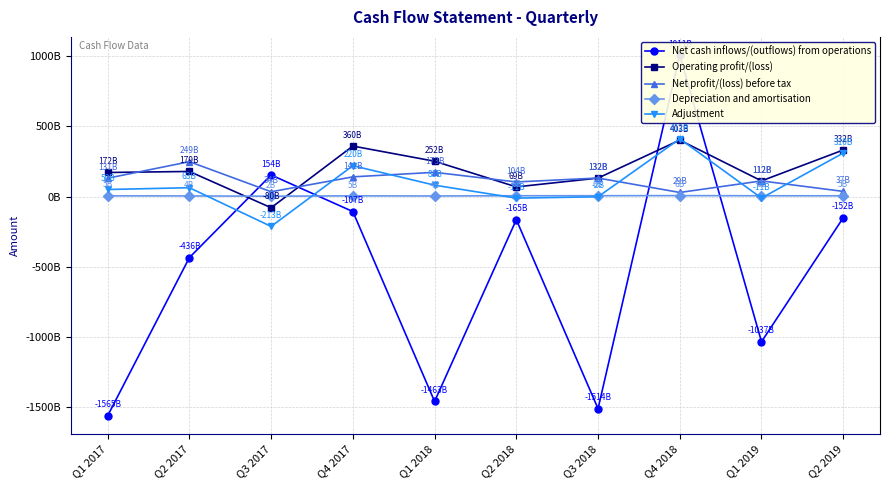

What is the difference between the second highest and minimum values in the Adjustment series?

523847077893